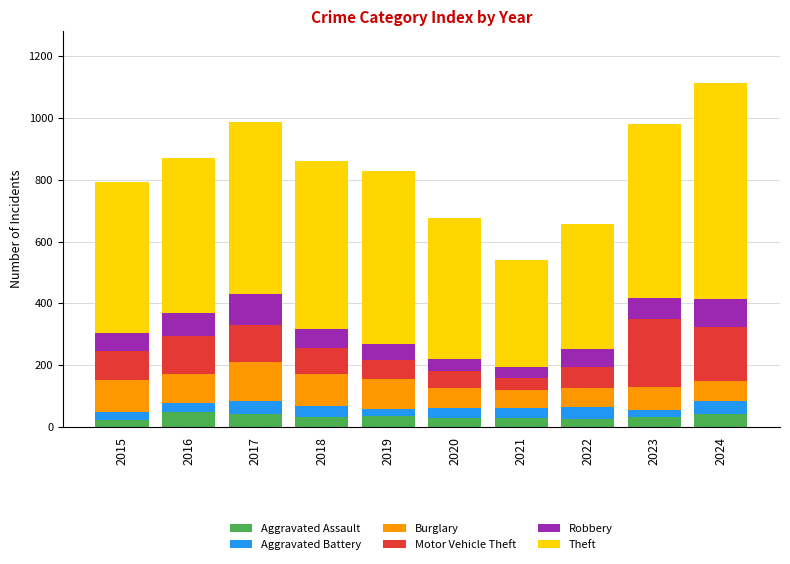

What is the maximum value for Aggravated Assault?

47